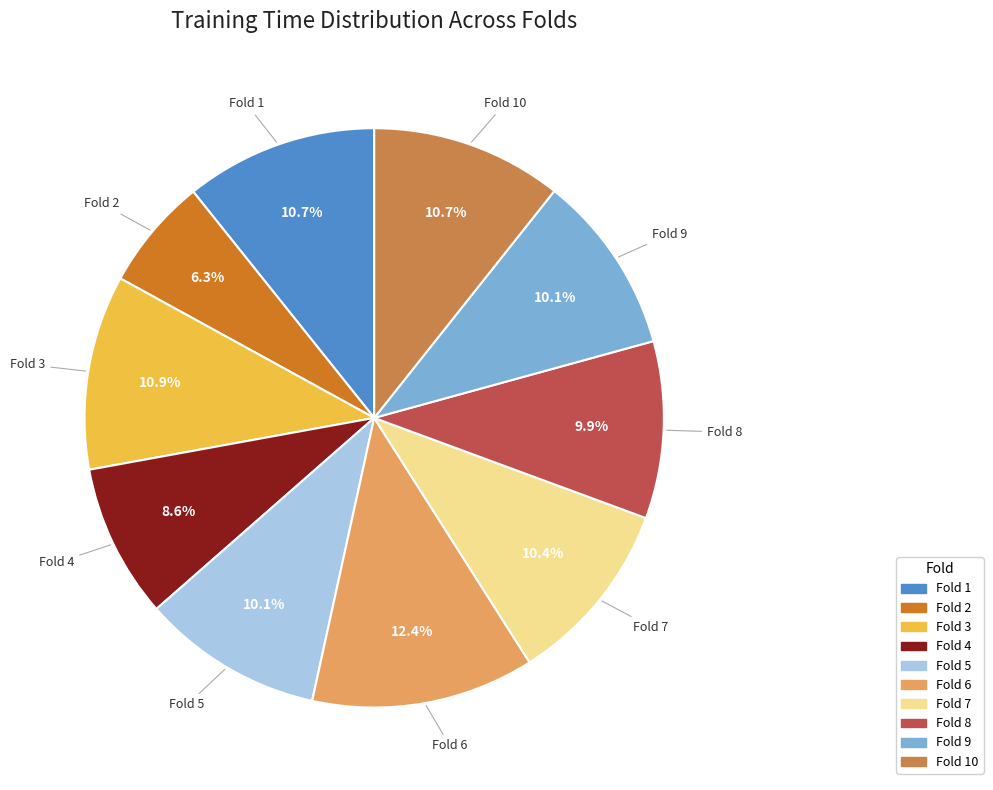

Does any single category account for the majority?

No